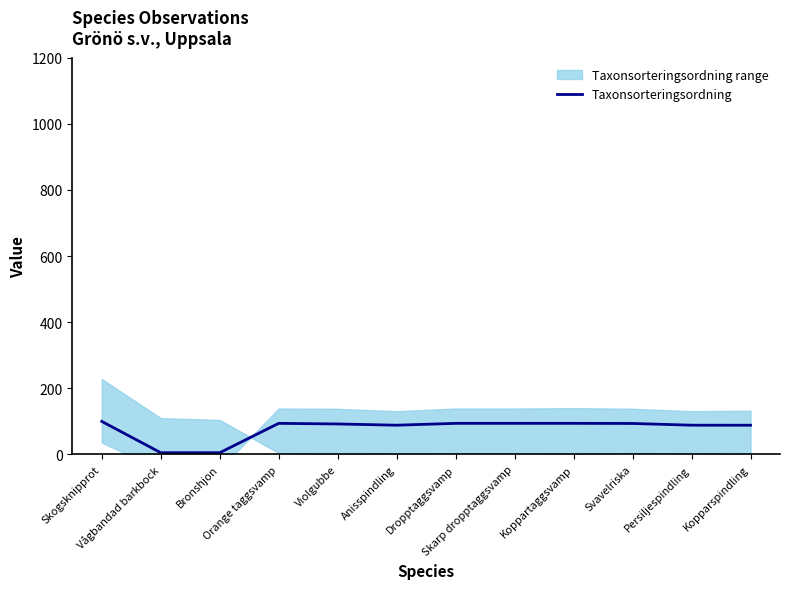

How many interior local valleys (lower than both neighbors) does the data have?

2